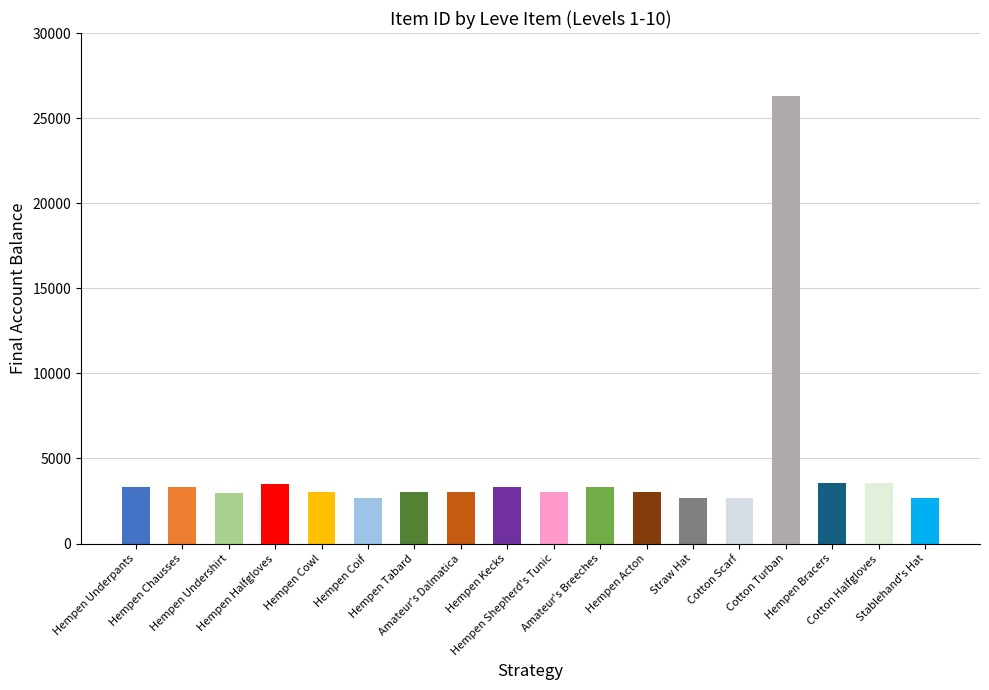

What is the smallest value displayed?

2658